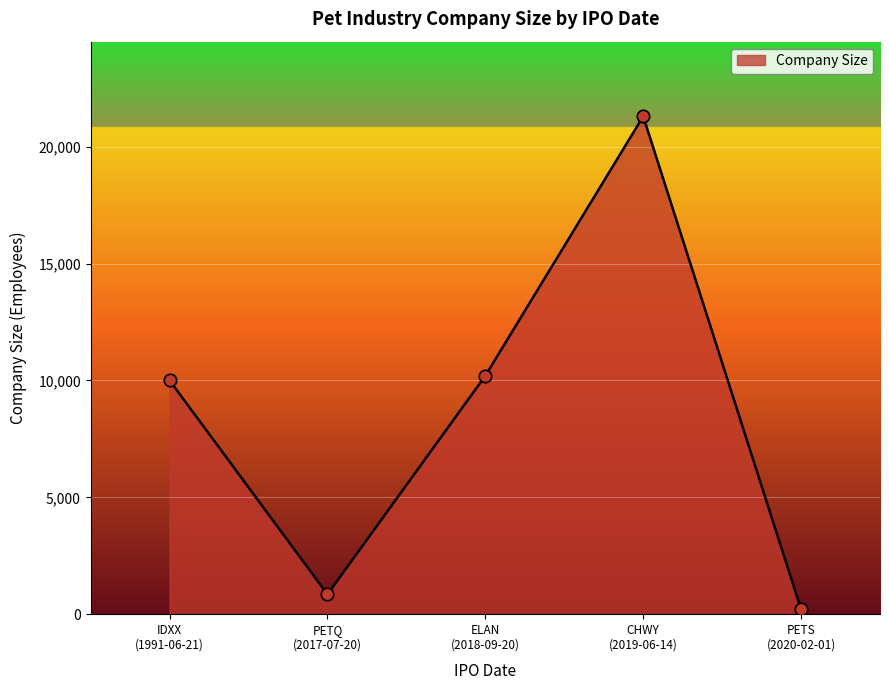

What is the difference between the second highest and second lowest values?

9351